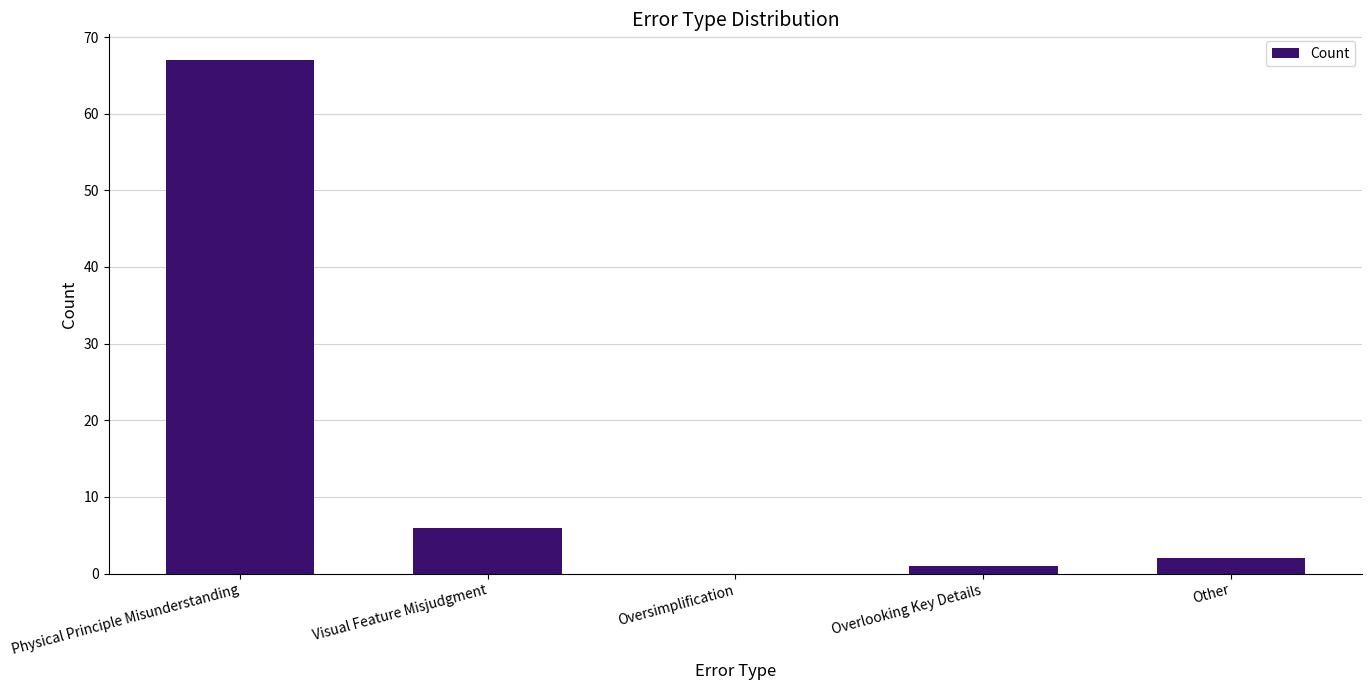

What is the change in value from Physical Principle Misunderstanding to Visual Feature Misjudgment?

-61